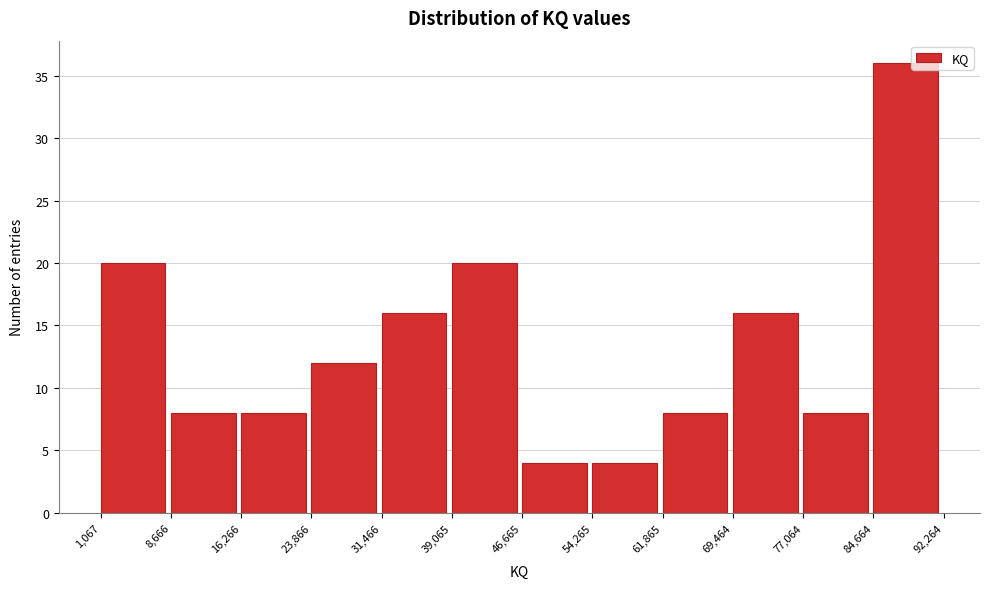

Reading left to right, list every bar in this chart as the range it spans on the x-axis followed by its height. The values are not printed on the chart, so give them approximately, as read against the axis.

1,067 to 8,666: 20
8,666 to 16,266: 8
16,266 to 23,866: 8
23,866 to 31,466: 12
31,466 to 39,065: 16
39,065 to 46,665: 20
46,665 to 54,265: 4
54,265 to 61,865: 4
61,865 to 69,464: 8
69,464 to 77,064: 16
77,064 to 84,664: 8
84,664 to 92,264: 36